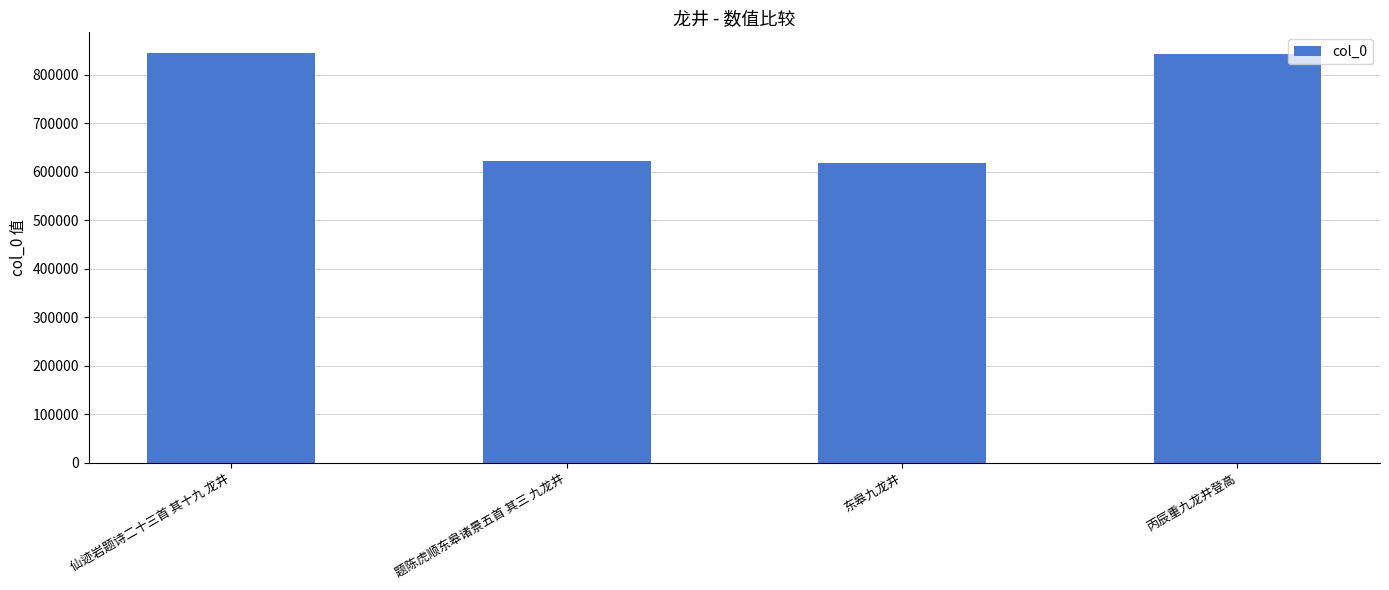

True or false: the data shows 843381 at 丙辰重九龙井登高.

True